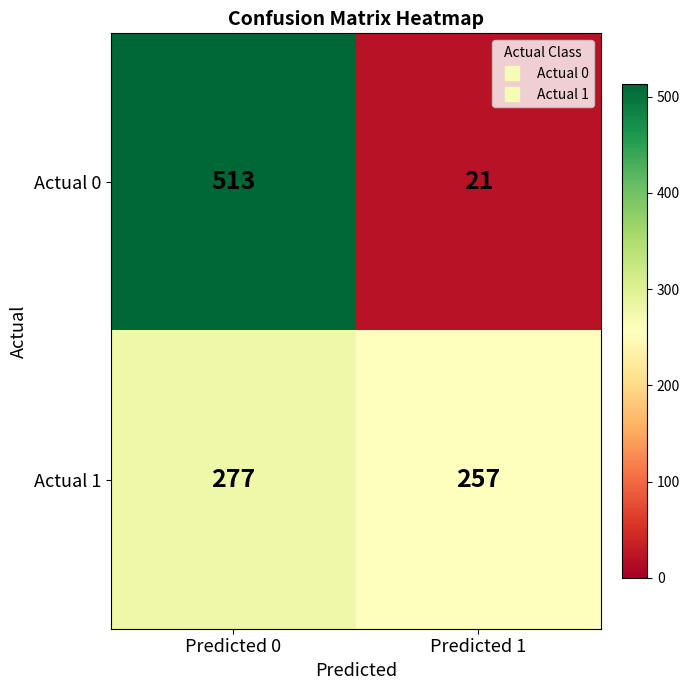

What is the difference between the Actual 0 values at Predicted 1 and Predicted 0?

492